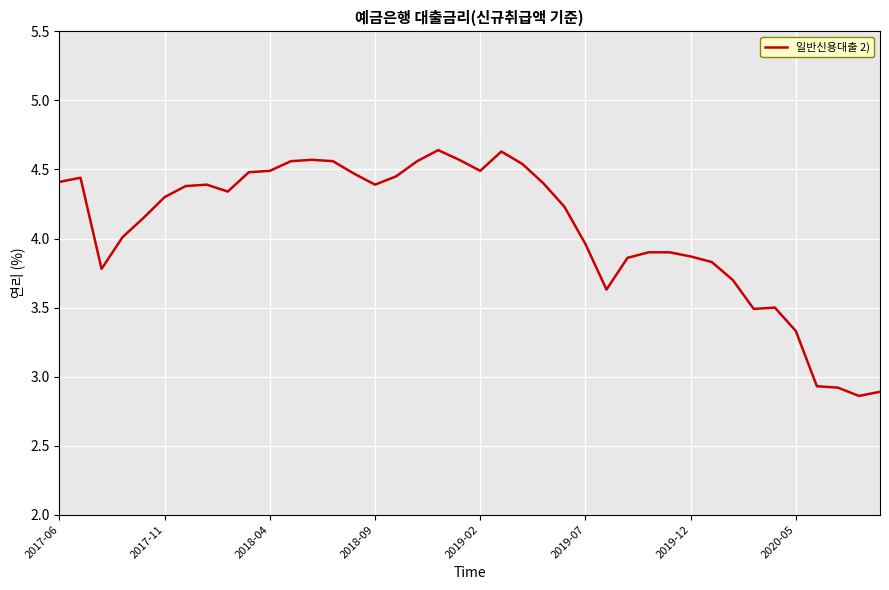

What is the difference between the maximum and minimum values?

1.8